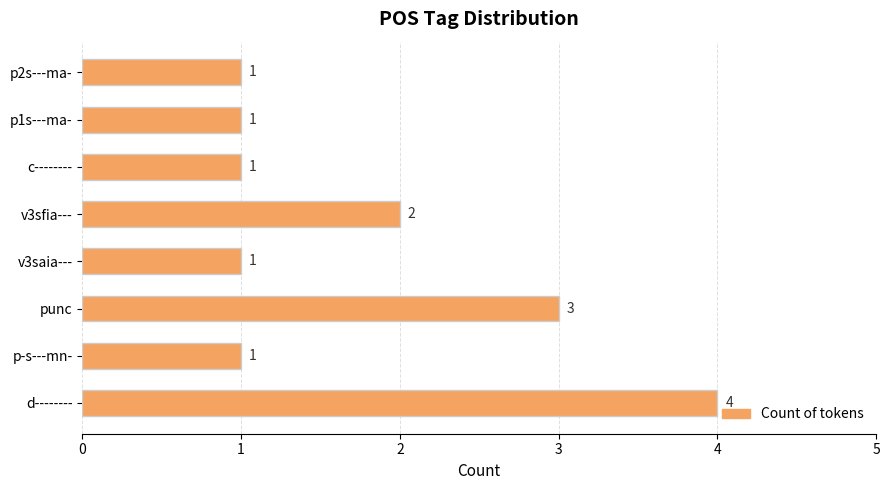

What is the ratio of the value at punc to the value at c--------?

3.0